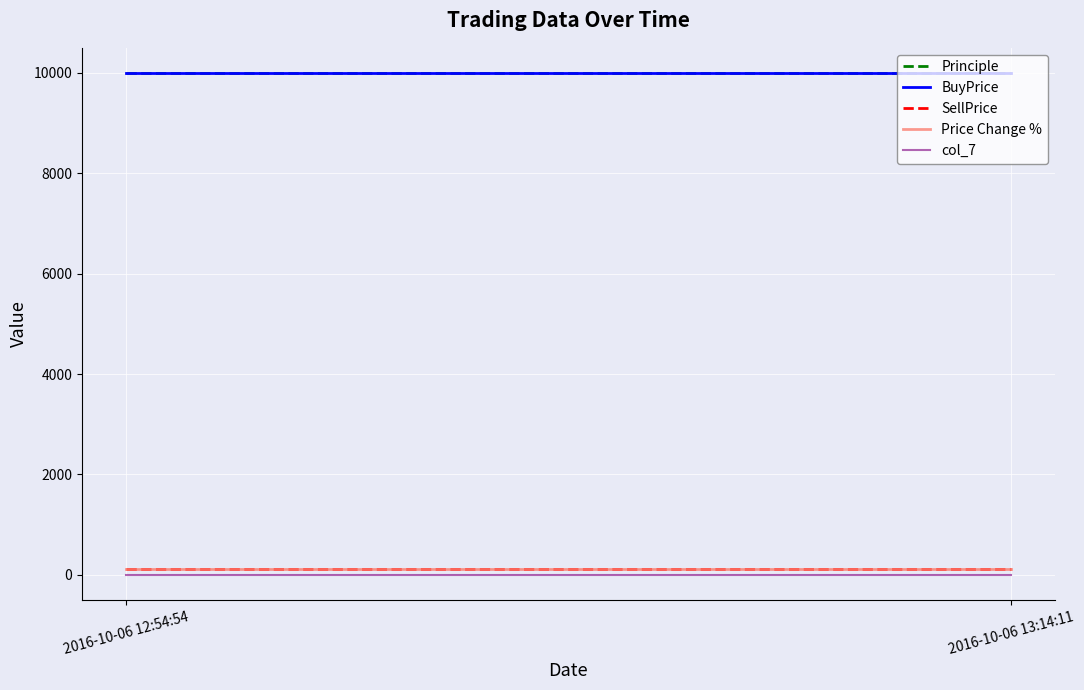

Reading left to right, transcribe all the data shown in this chart.

Principle: 2016-10-06 12:54:54=10000.0	2016-10-06 13:14:11=10000.0
BuyPrice: 2016-10-06 12:54:54=10000.0	2016-10-06 13:14:11=10000.0
SellPrice: 2016-10-06 12:54:54=113.0	2016-10-06 13:14:11=113.0
Price Change %: 2016-10-06 12:54:54=113.0	2016-10-06 13:14:11=113.0
col_7: 2016-10-06 12:54:54=0.0	2016-10-06 13:14:11=0.0